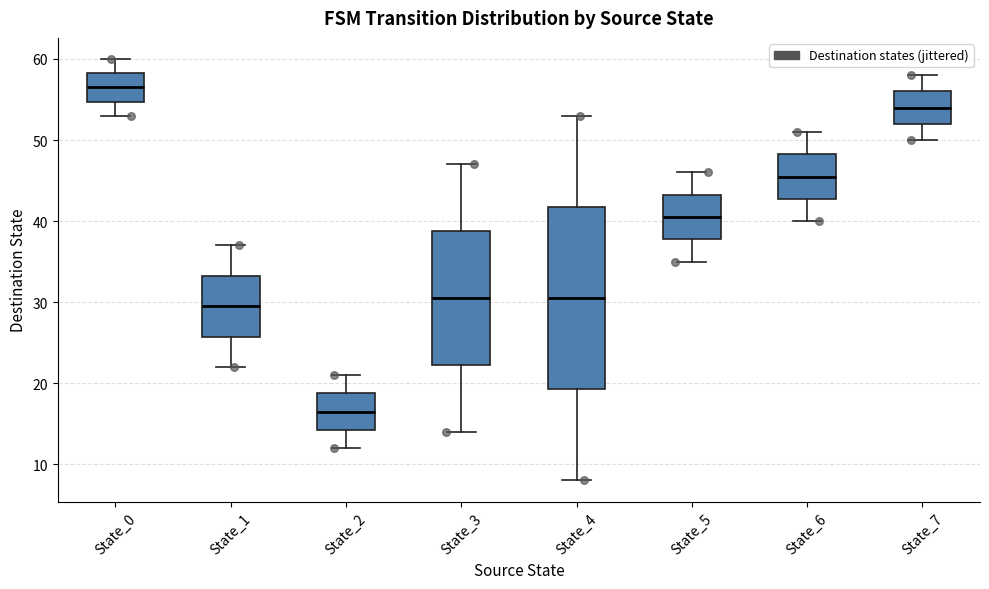

Which box is the tallest, from its lower edge to its upper edge?

State_4